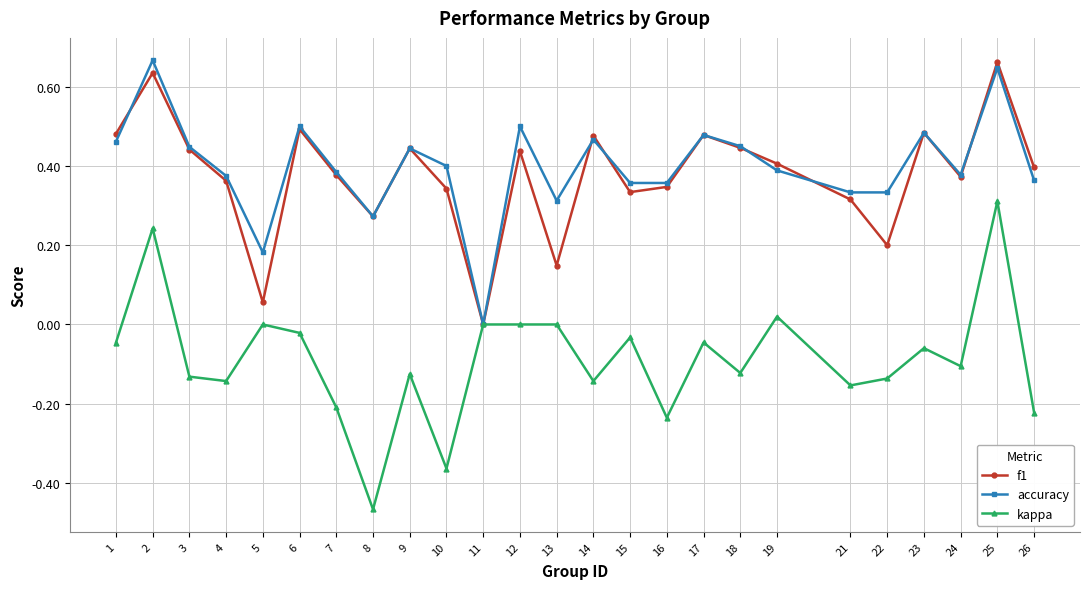

At which category is the sum across all series the highest?

25